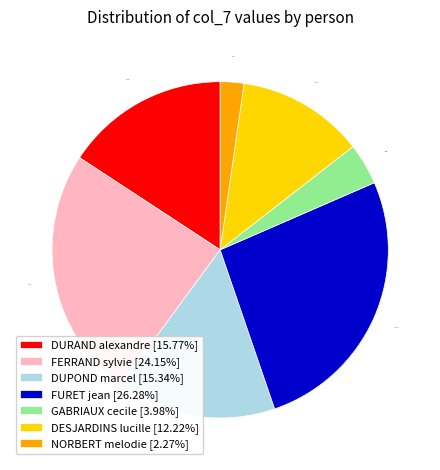

True or false: DURAND alexandre accounts for 23% of the total.

False